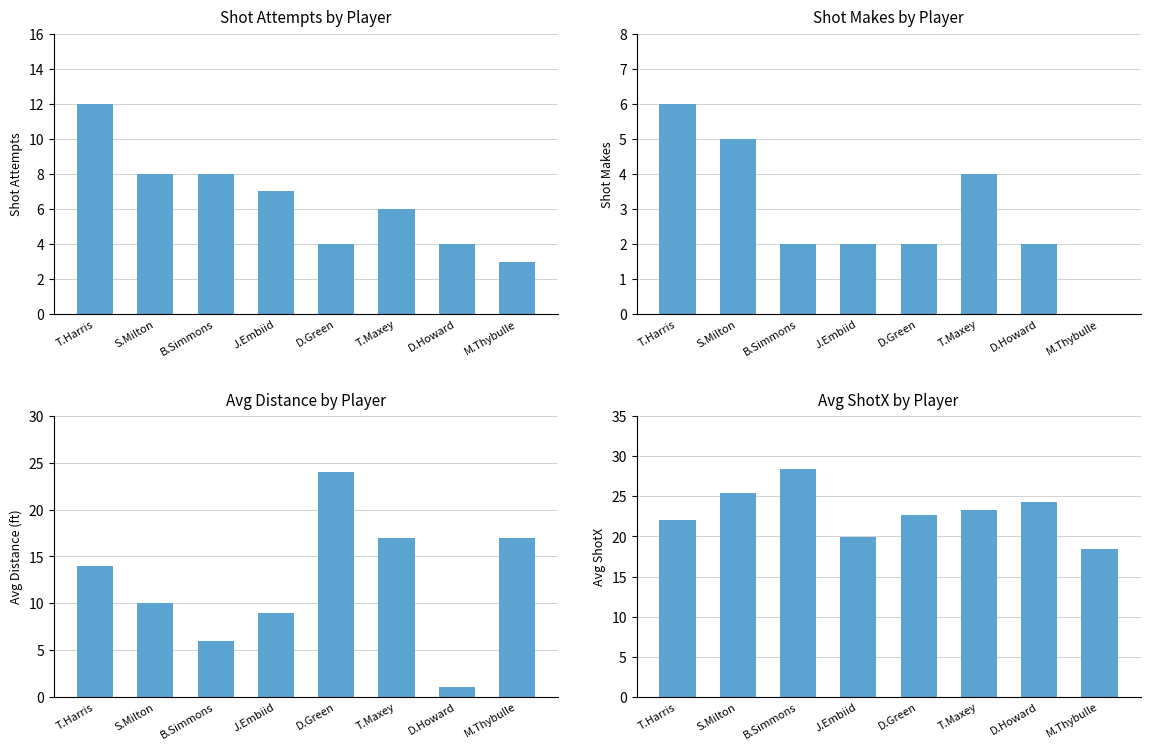

What value does the Makes series have at T.Maxey?

4.0